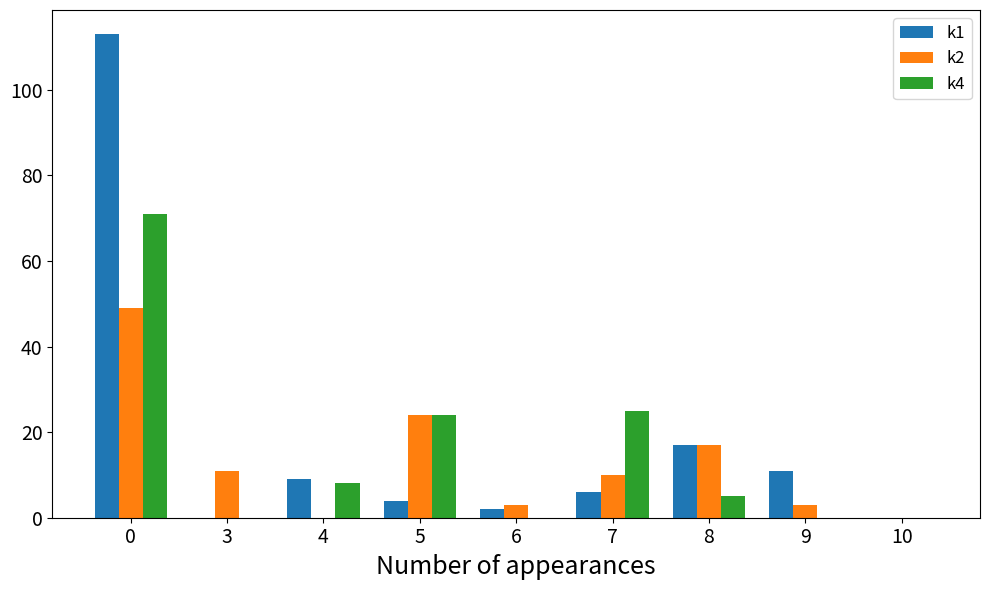

True or false: k1 has a value of 6 at 9.

False